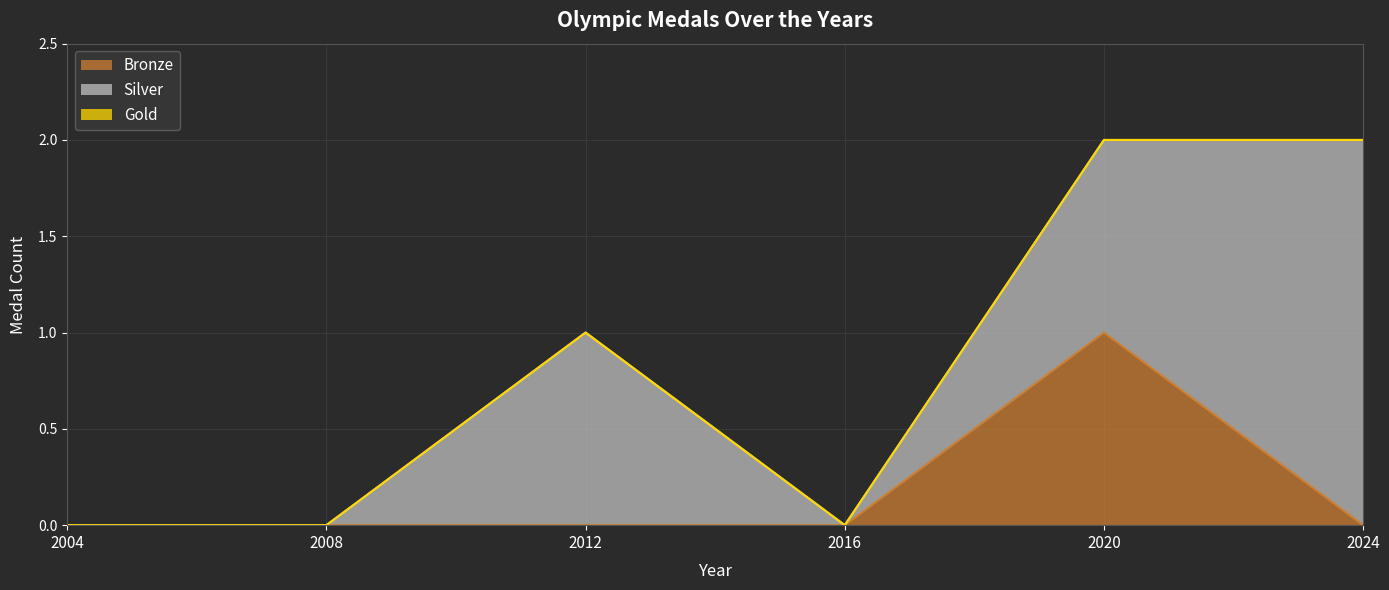

At which category is the sum across all series the highest?

2020